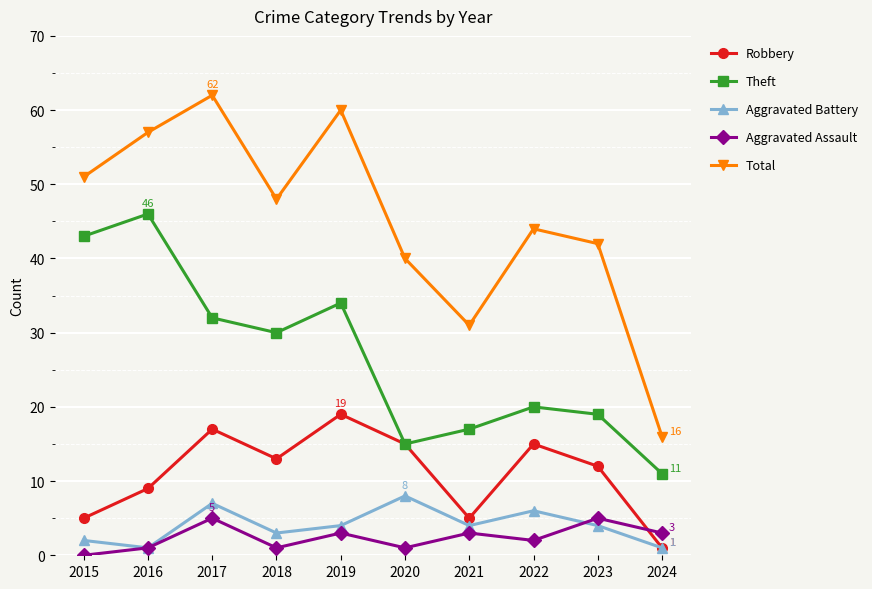

True or false: Aggravated Battery and Total intersect in this chart.

False